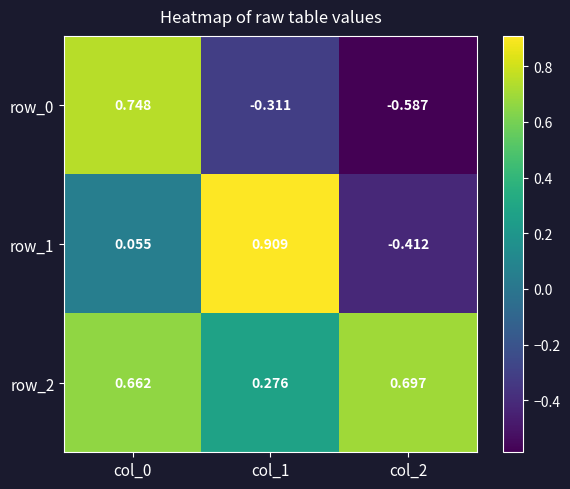

What is the average value of the row_2 series?

0.5